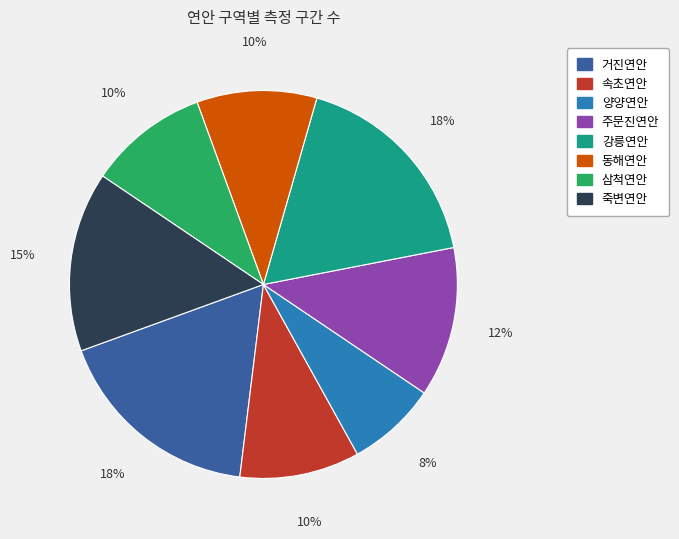

True or false: 동해연안 accounts for 10% of the total.

True